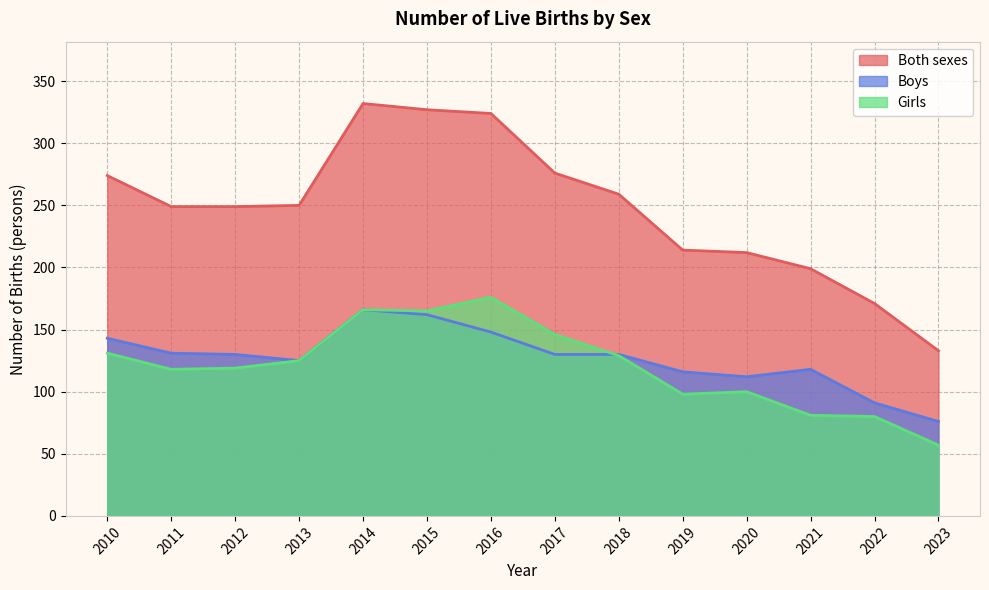

List the labels in order of Girls value, smallest first.

2023, 2022, 2021, 2019, 2020, 2011, 2012, 2013, 2018, 2010, 2017, 2015, 2014, 2016